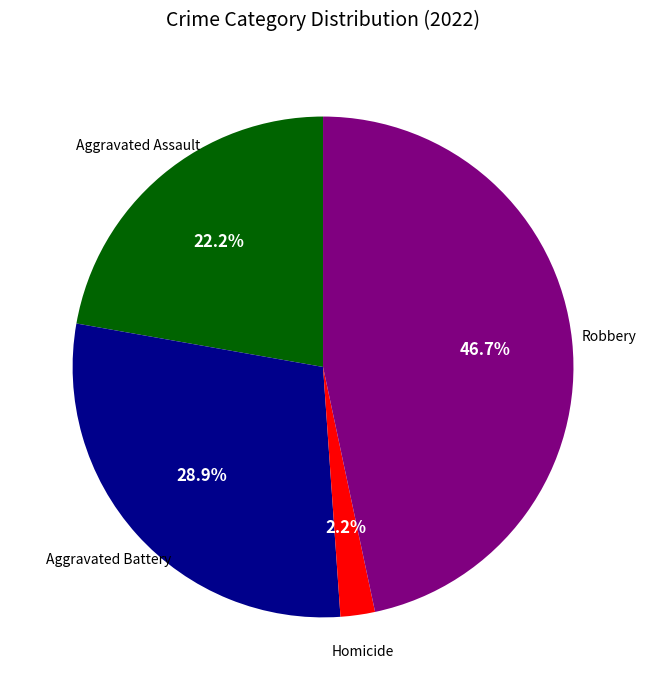

Does any single category account for the majority?

No